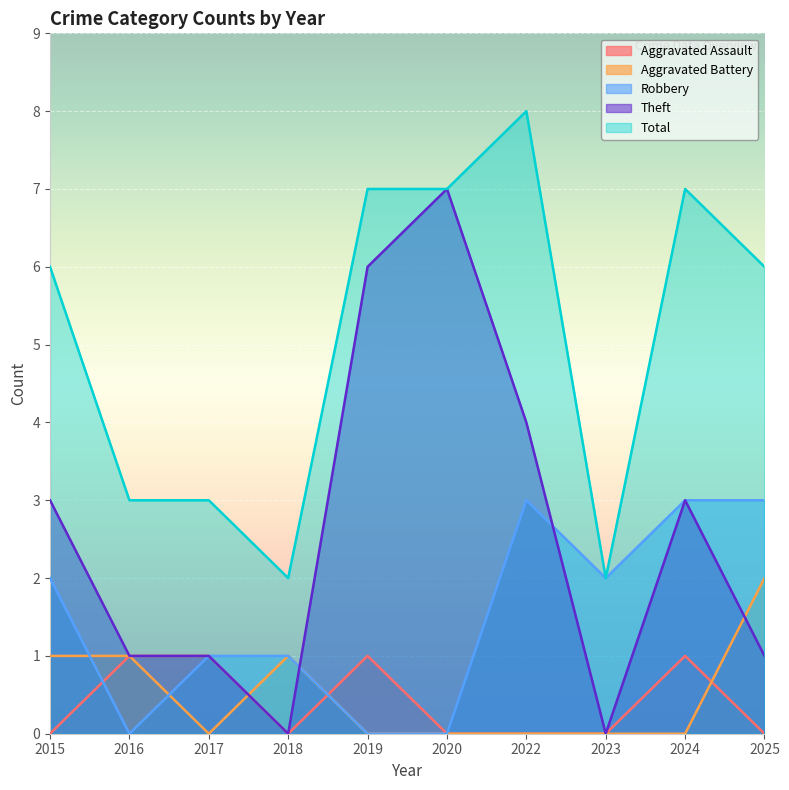

Which category has the highest value in the Total series?

2022